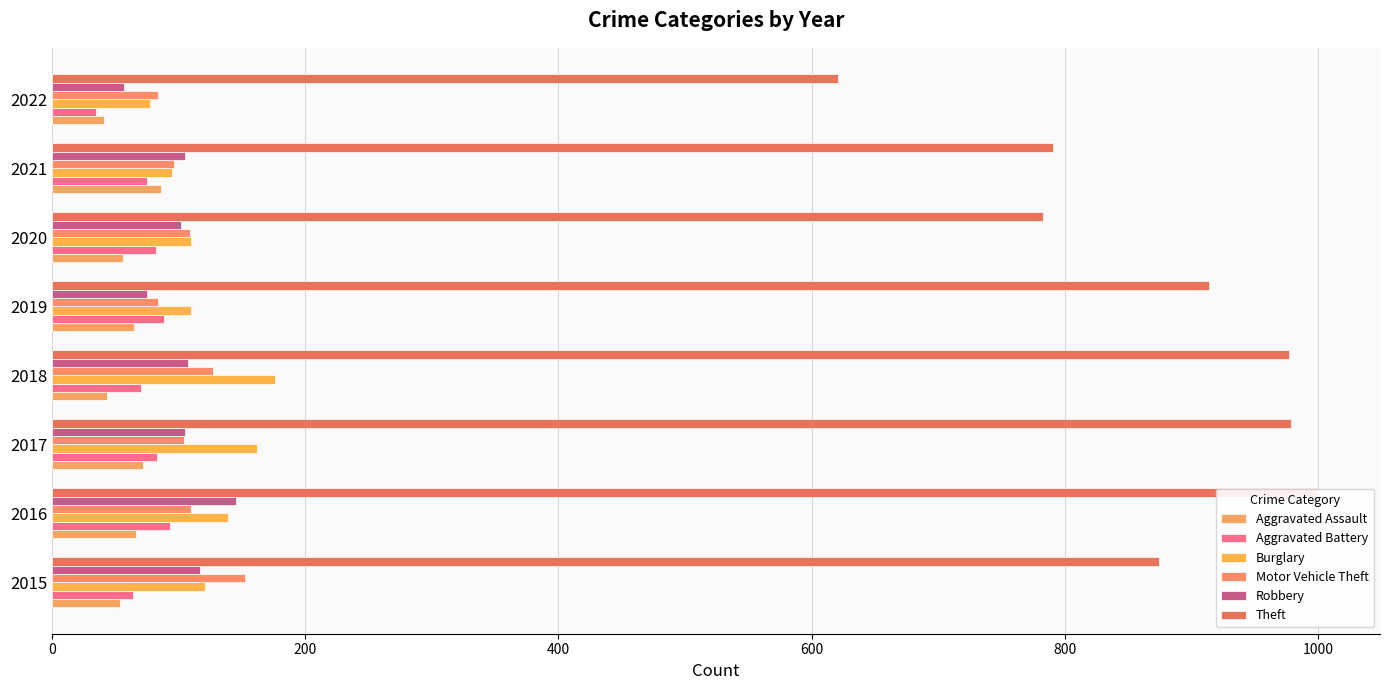

At how many categories does at least one series exceed 297?

8